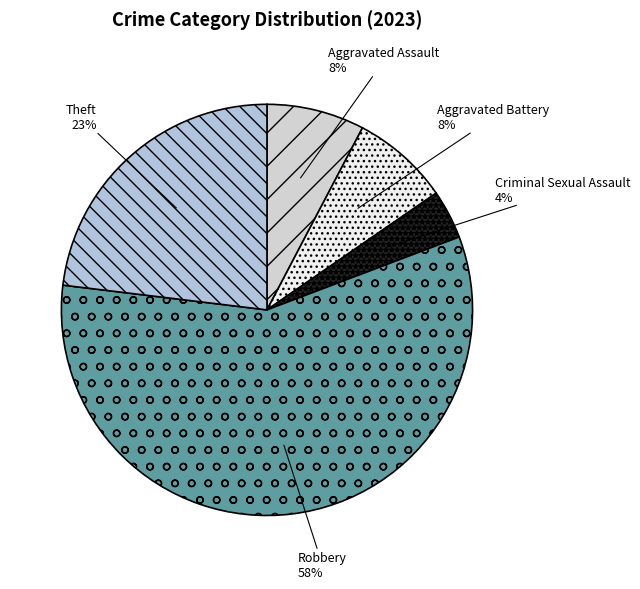

To the nearest percent, what percentage of the pie is Aggravated Battery?

8%